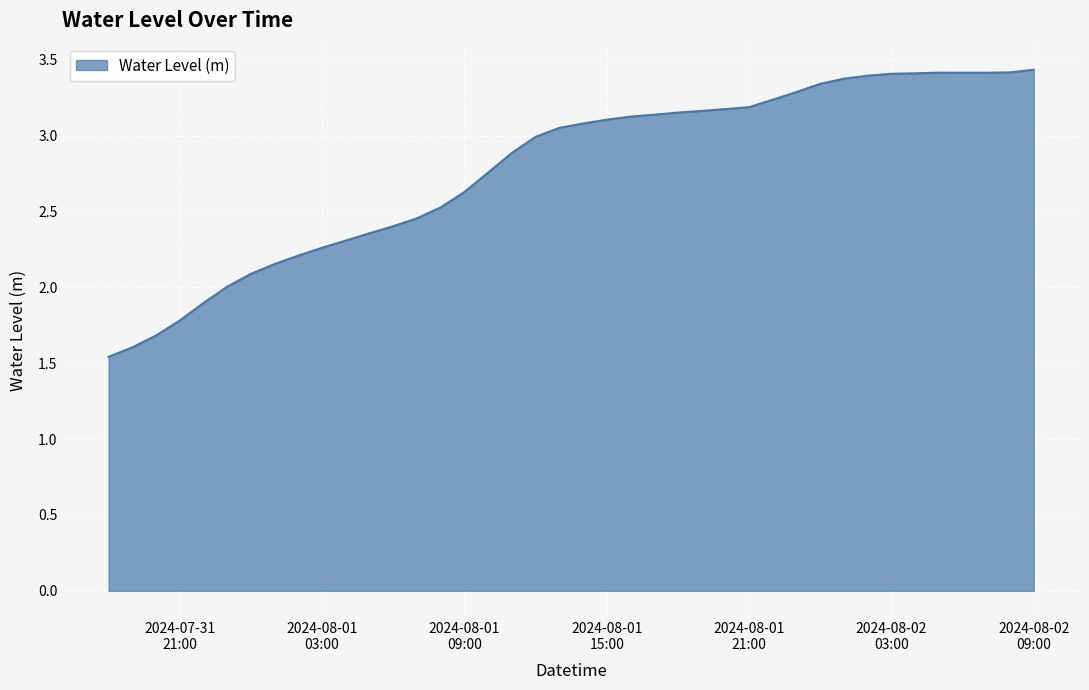

What is the greatest value displayed?

3.4